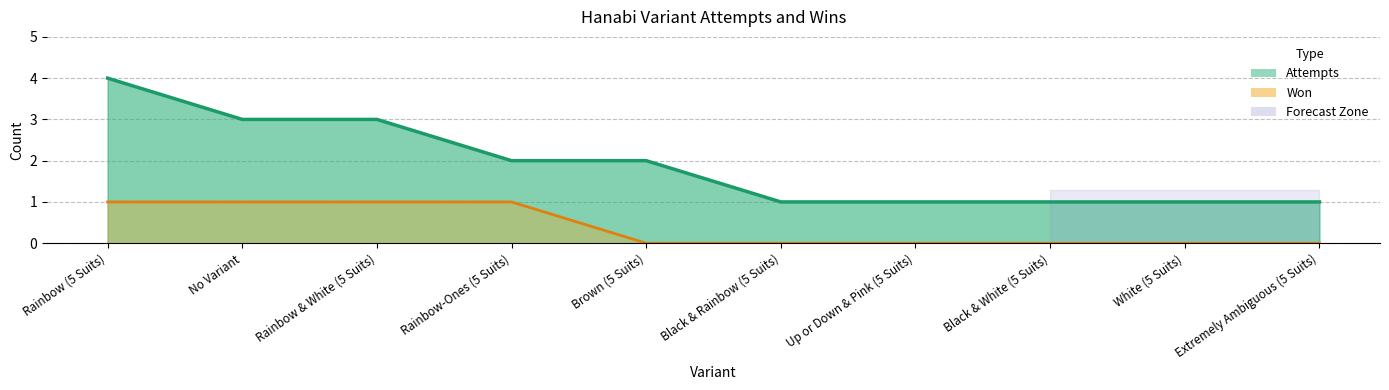

What value does the Attempts (Estimate) series have at Rainbow & White (5 Suits)?

3